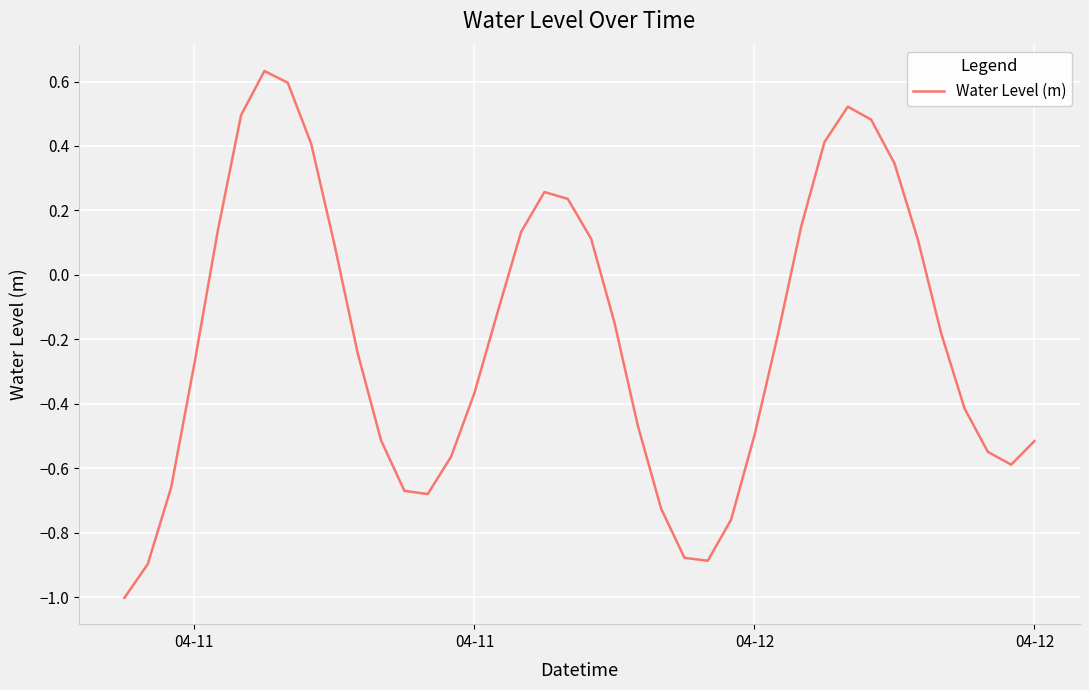

What is the smallest value displayed?

-1.0